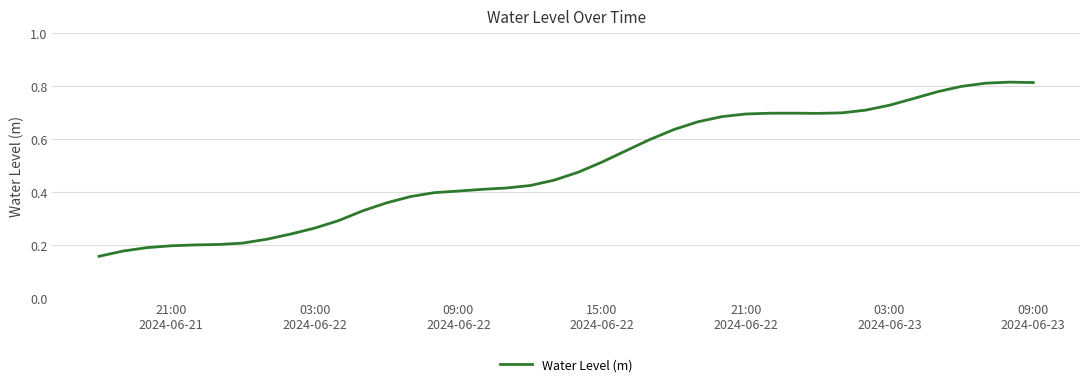

How many lines are shown in the chart?

1